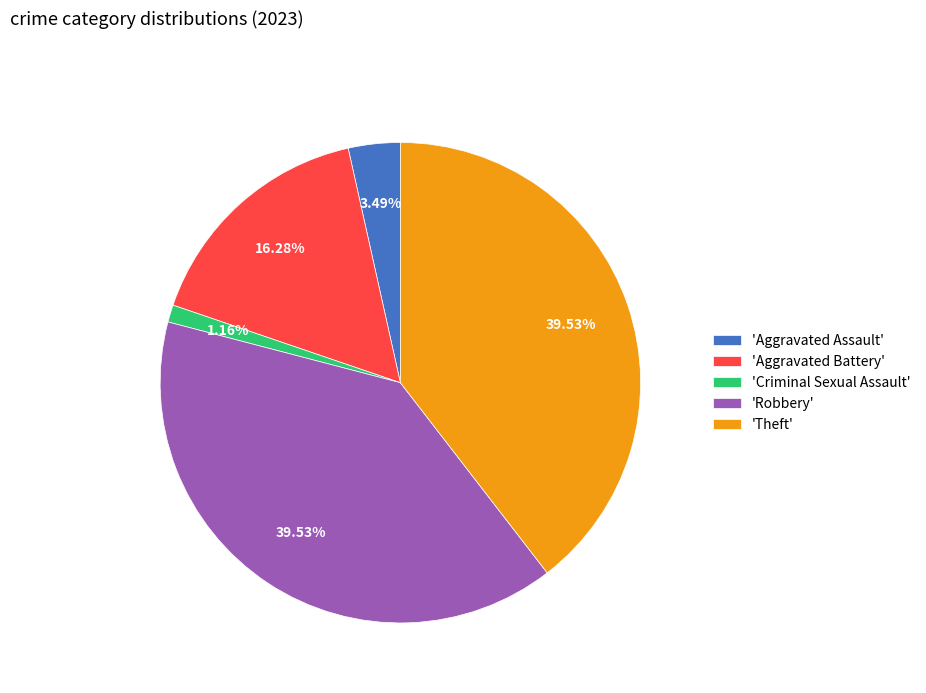

Which slice is the smallest?

'Criminal Sexual Assault'